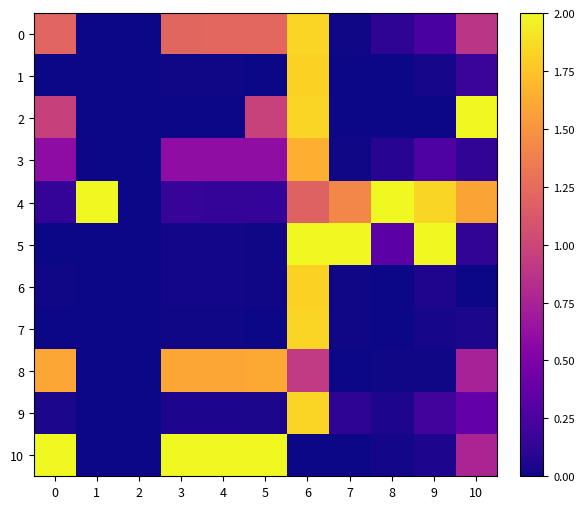

Which label corresponds to the largest value in the chart?

10